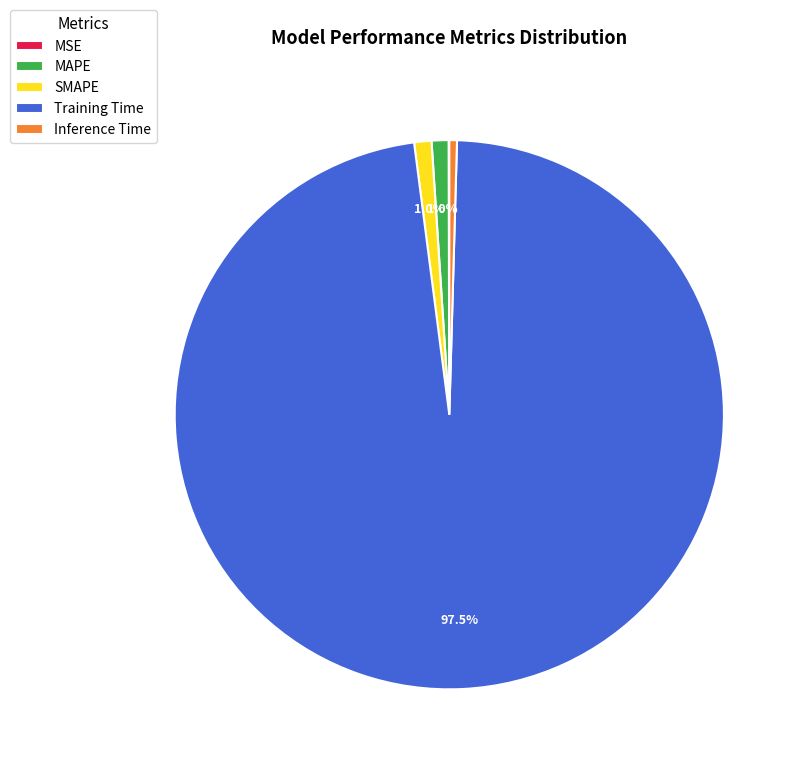

Which slice is the largest?

Training Time